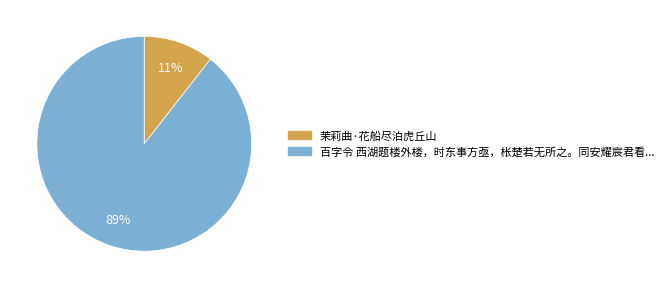

Does any single category account for the majority?

Yes